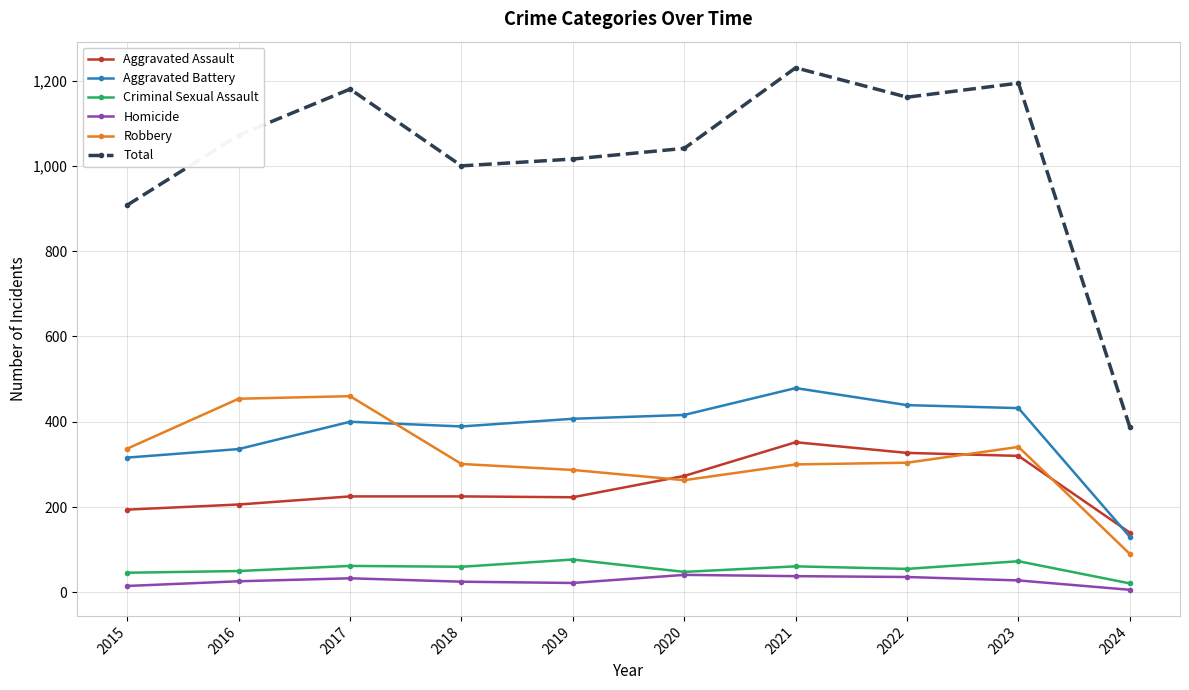

What is the average value of the Total series?

1019